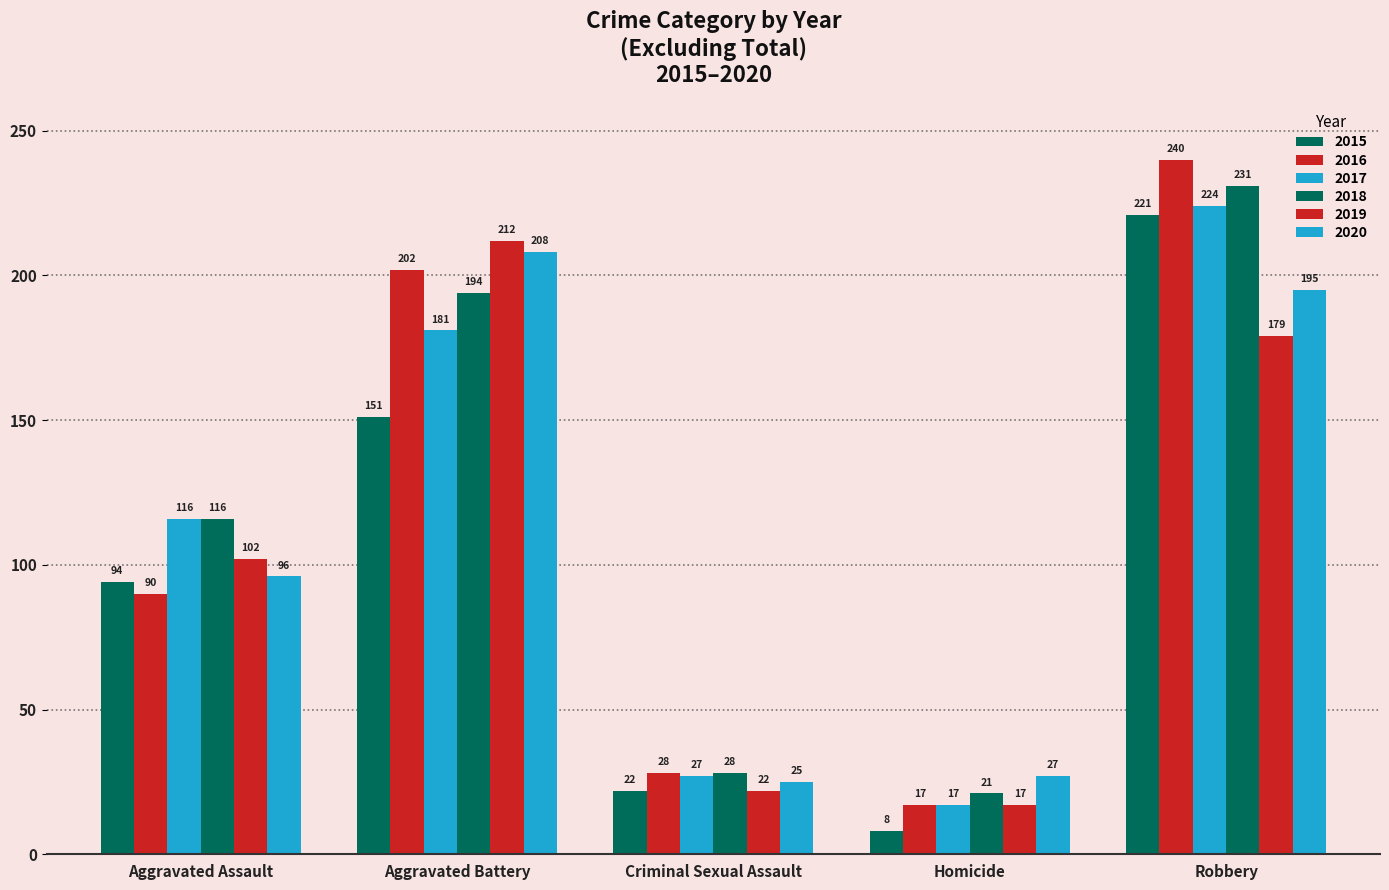

How many bars are there in total?

30